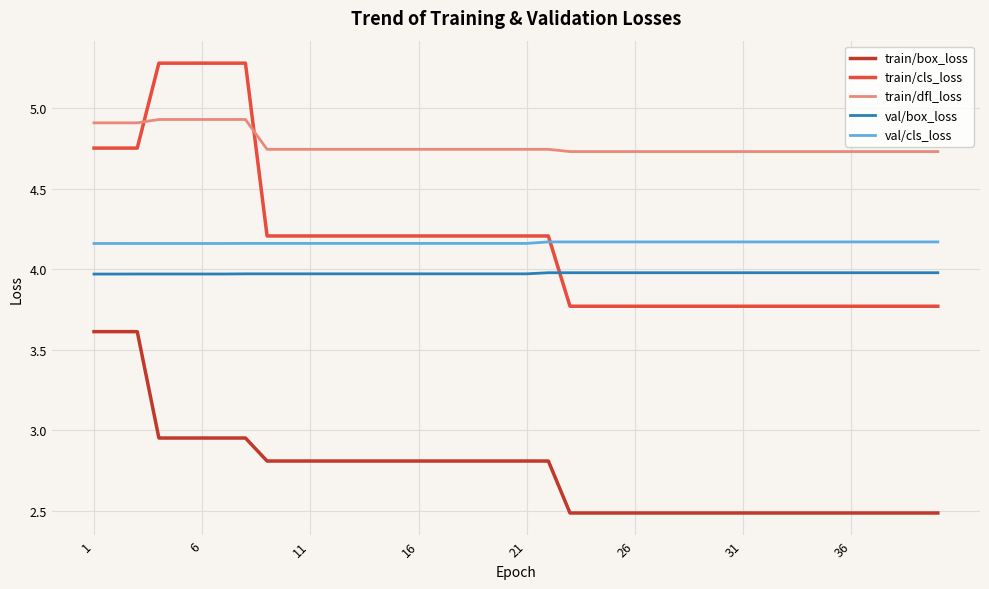

What is the difference between the maximum and minimum values in the train/cls_loss series?

1.5